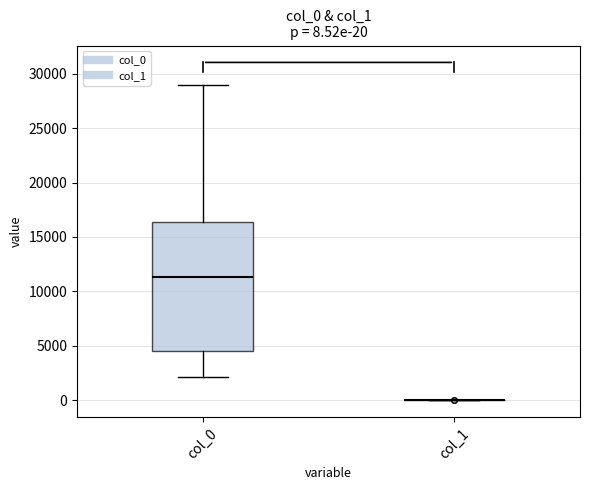

Which box is the tallest, from its lower edge to its upper edge?

col_0